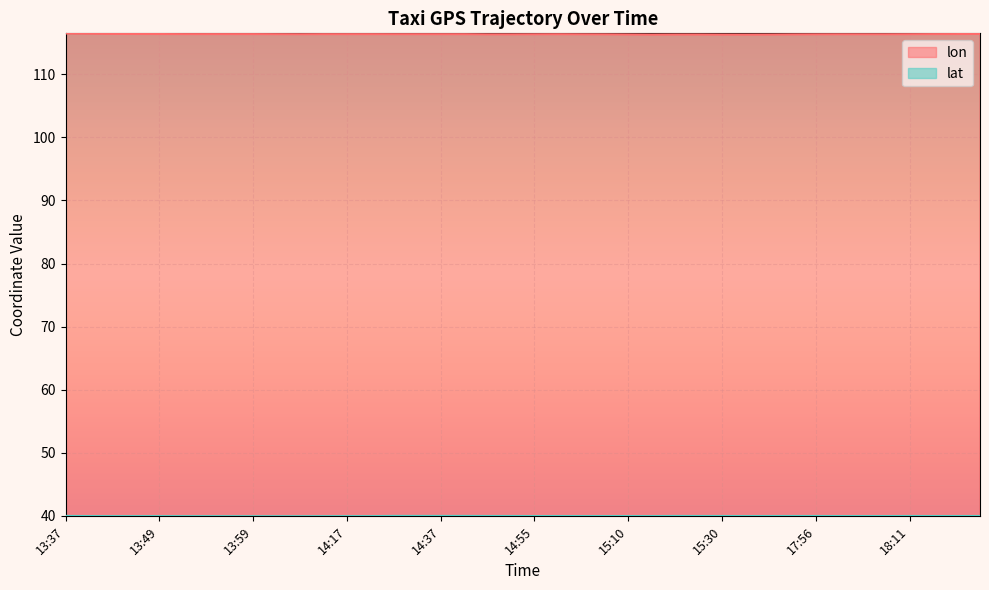

What is the minimum value for lon?

116.3